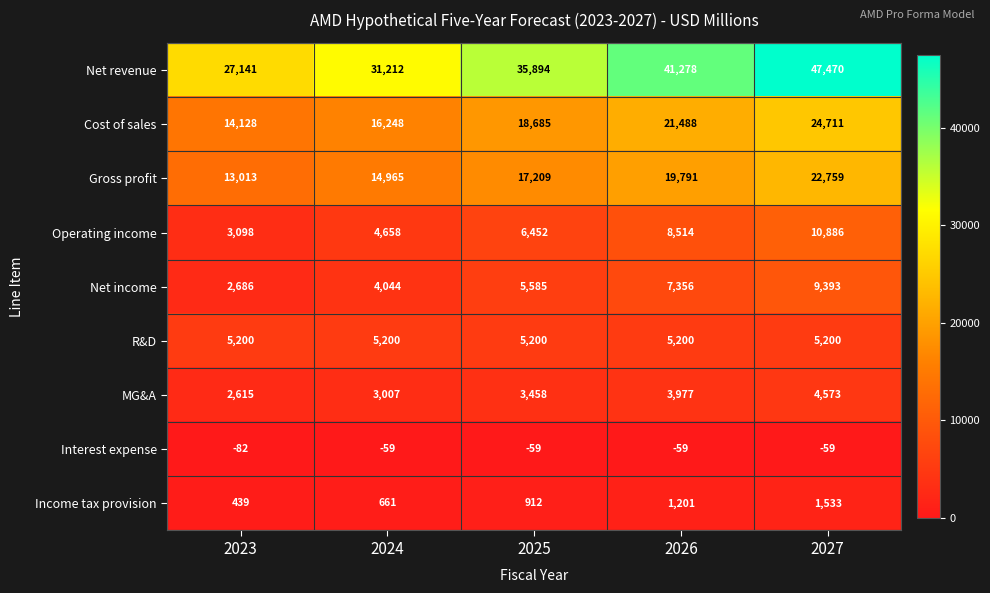

The Cost of sales series shows 24711 at 2027. True or false?

True